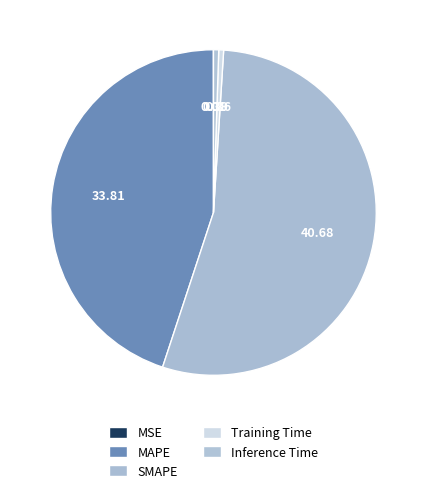

To the nearest percent, what portion does MAPE represent?

45%